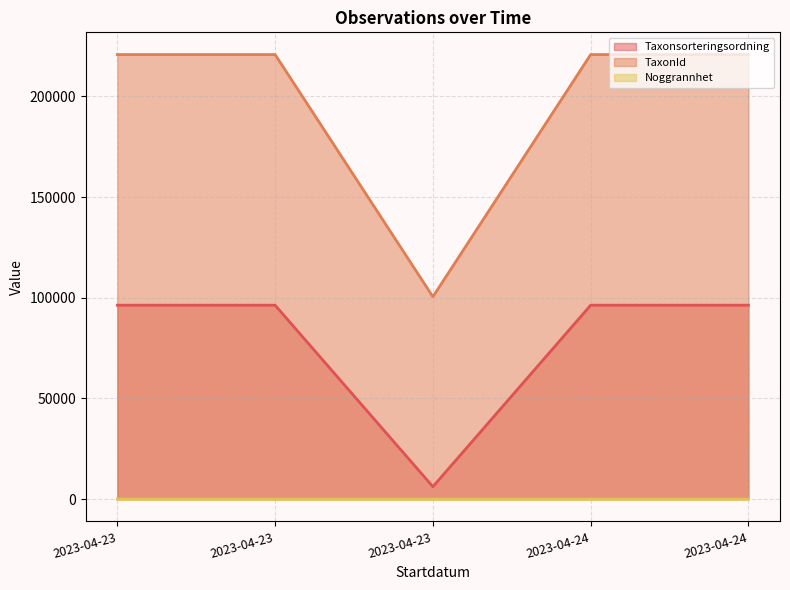

Reading left to right, what are all the values shown in this chart?

Taxonsorteringsordning: 2023-04-23=96334	2023-04-23=96334	2023-04-23=6211	2023-04-24=96334	2023-04-24=96334
TaxonId: 2023-04-23=220787	2023-04-23=220787	2023-04-23=100524	2023-04-24=220787	2023-04-24=220787
Noggrannhet: 2023-04-23=25	2023-04-23=10	2023-04-23=25	2023-04-24=25	2023-04-24=25